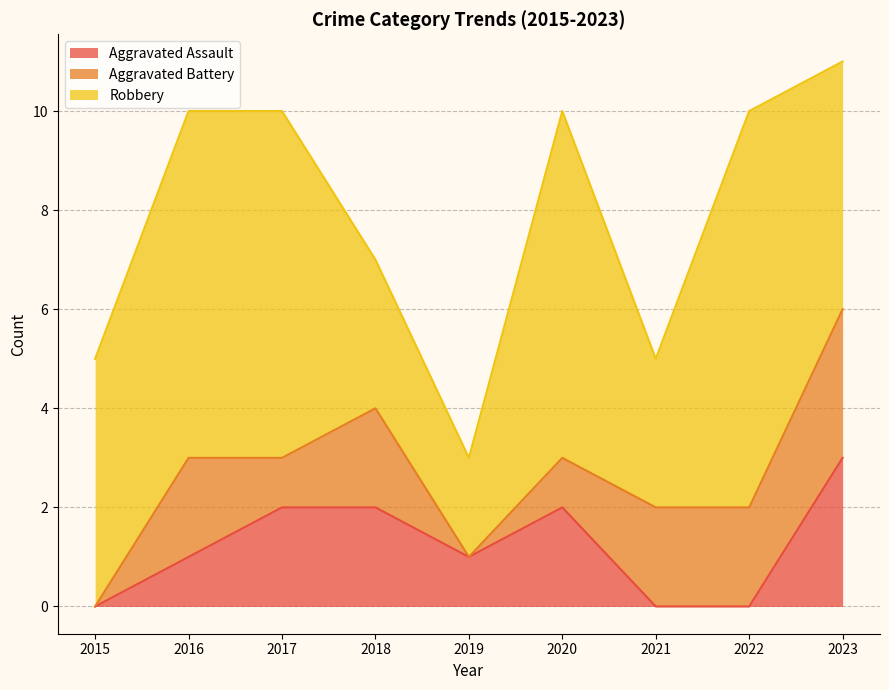

Where is the first local minimum for Aggravated Assault?

2019